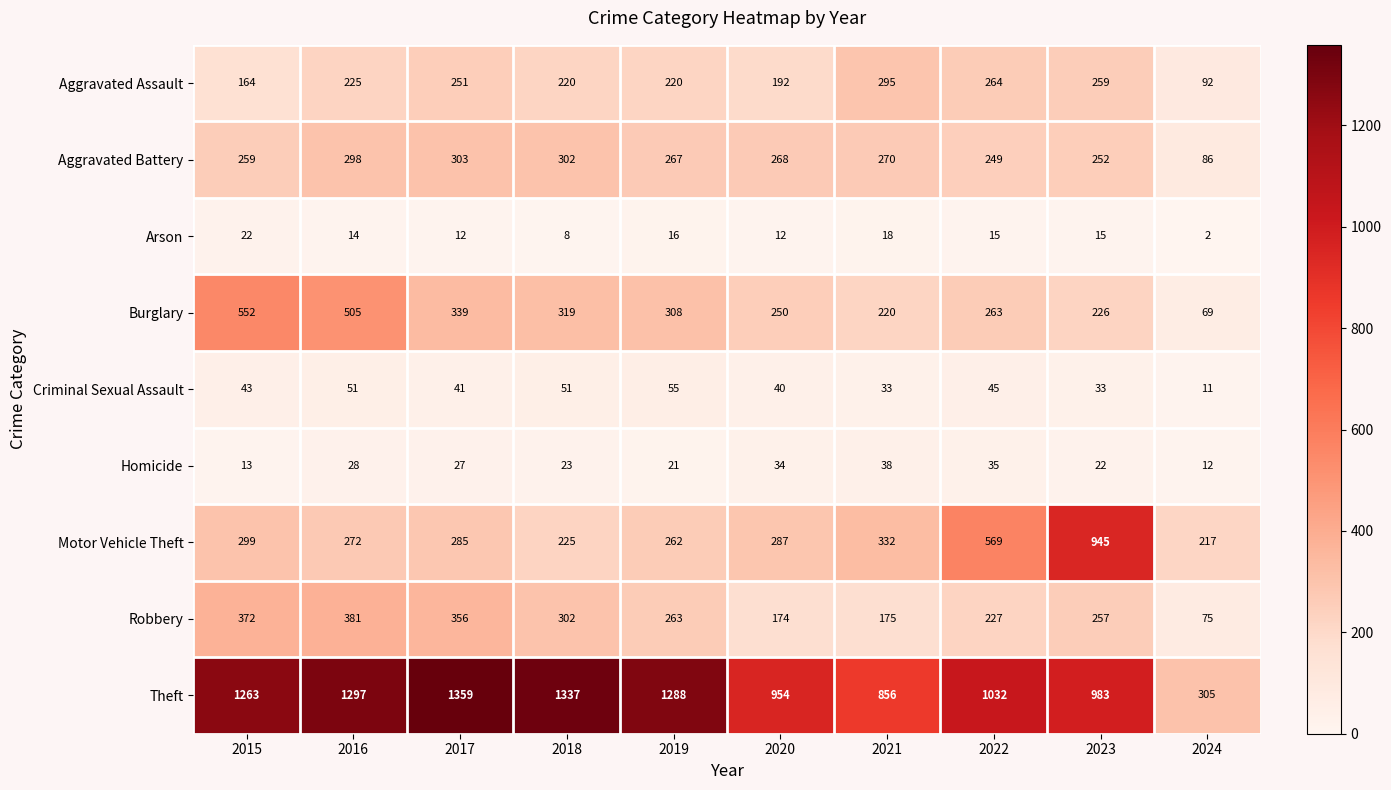

What is the difference between the Burglary values at 2017 and 2020?

89